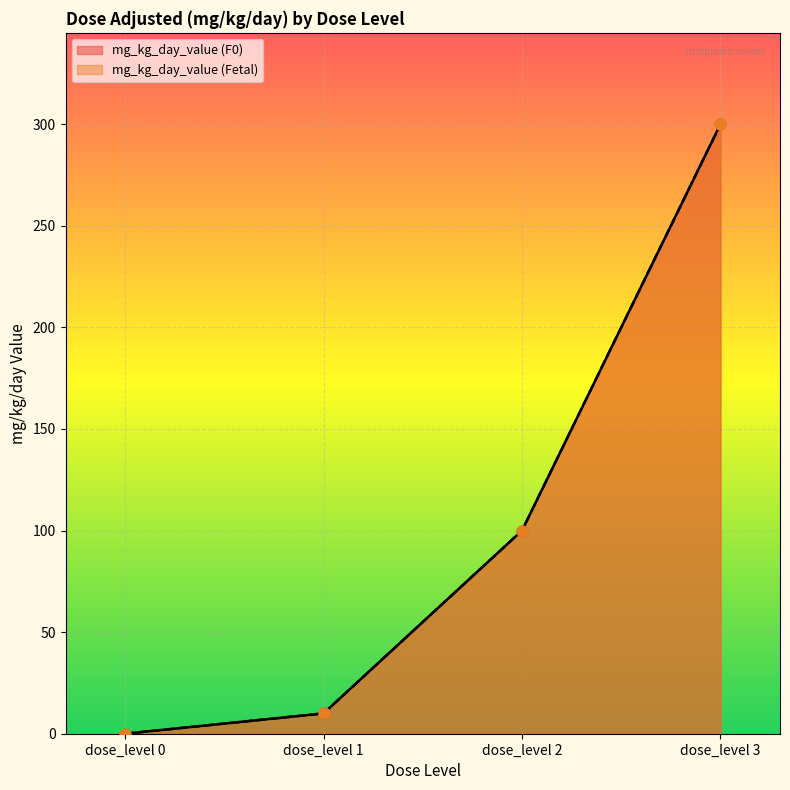

Is the value of mg_kg_day_value (Fetal) at dose_level 0 greater than the value of mg_kg_day_value (F0) at dose_level 0?

No